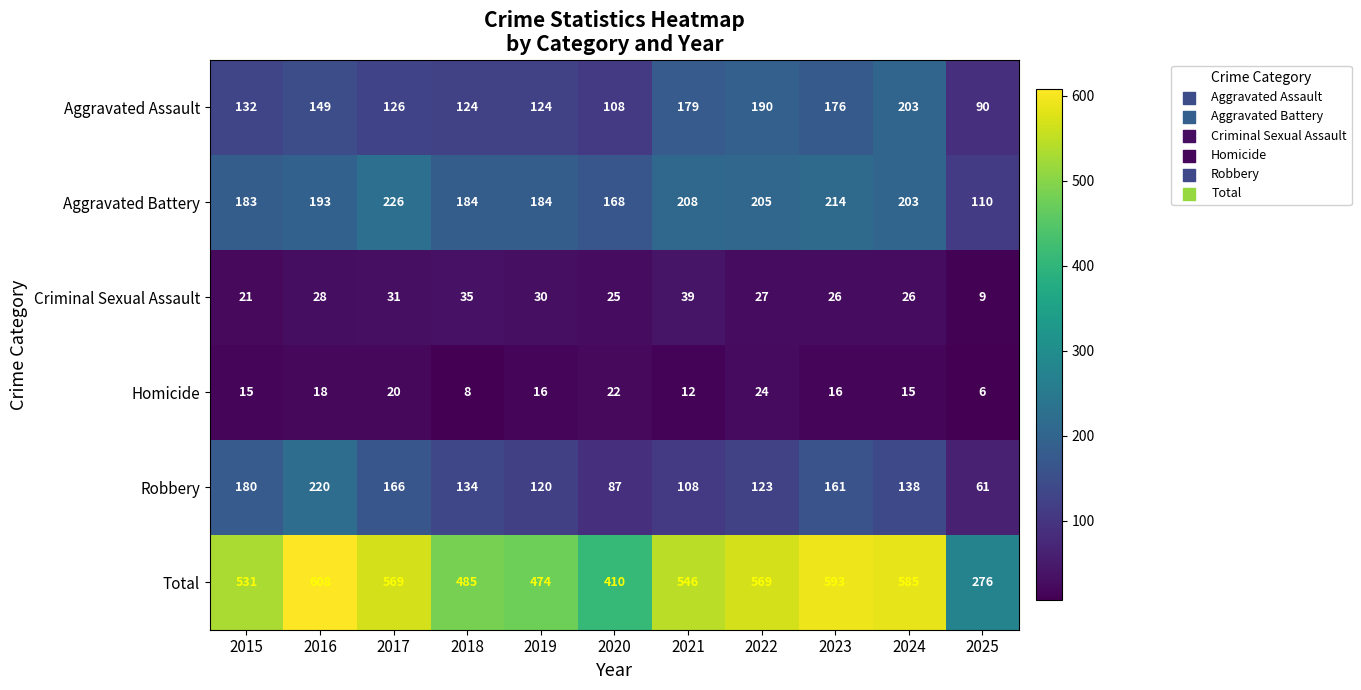

What is the smallest value displayed?

6